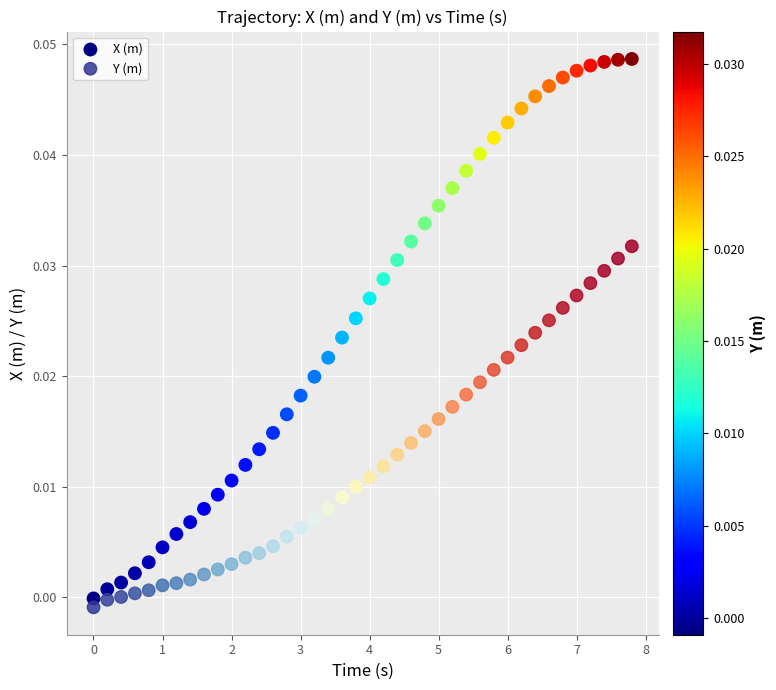

Which series has the widest spread of Y values?

X (m)